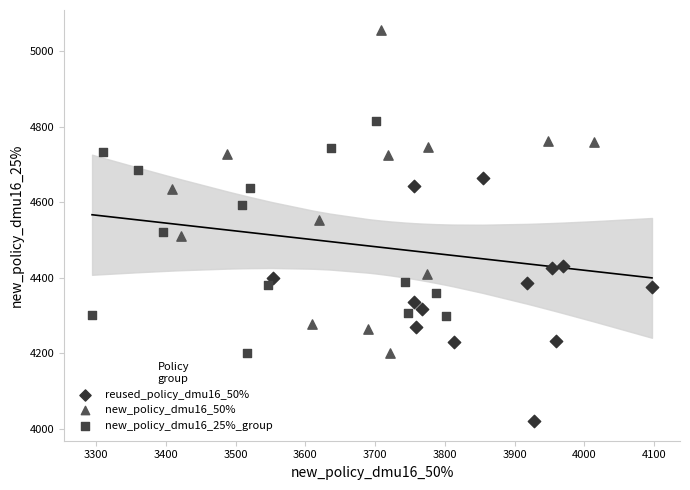

Which series reaches the minimum Y coordinate?

reused_policy_dmu16_50%